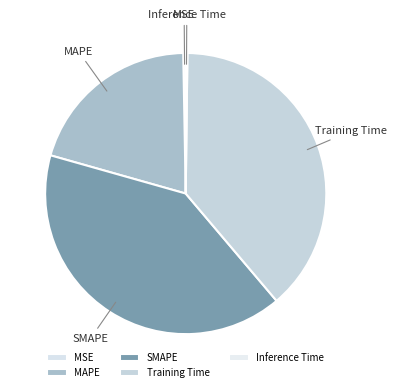

True or false: MSE accounts for 14% of the total.

False